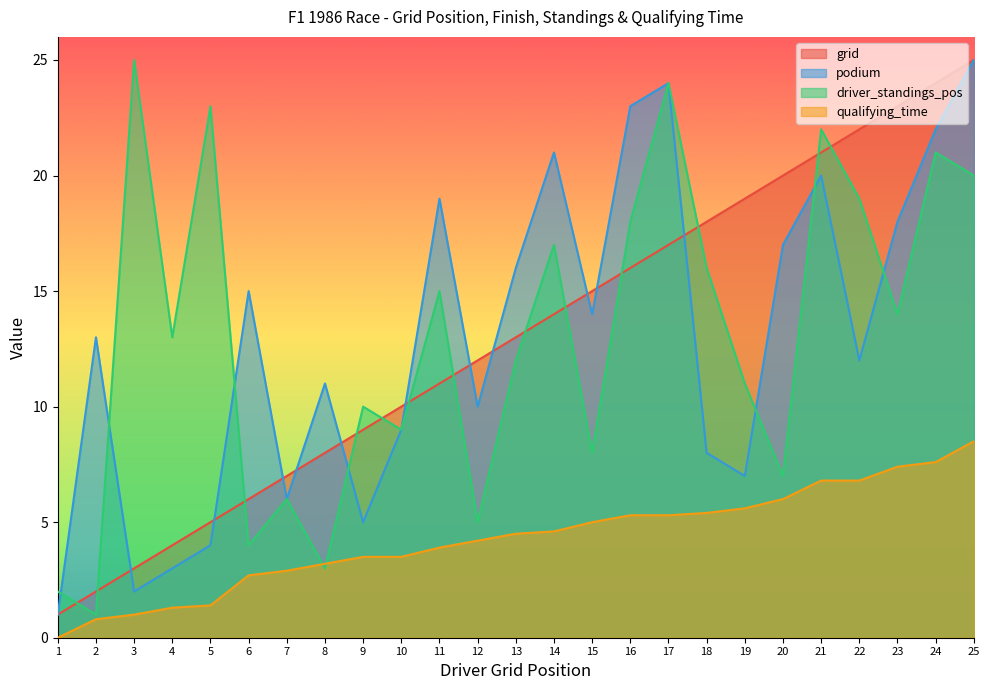

List the series in order of their peak value, highest first.

grid, podium, driver_standings_pos, qualifying_time